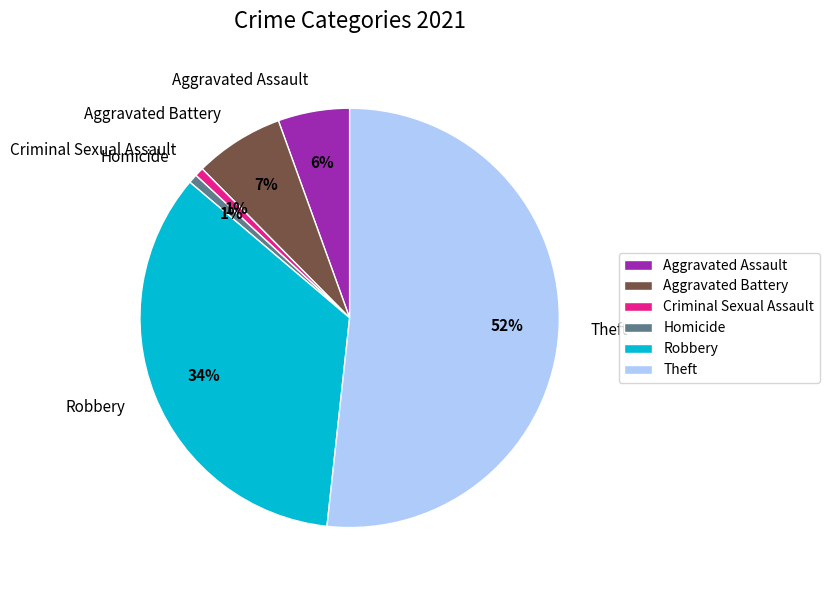

Combined, do Criminal Sexual Assault and Robbery account for over 50%?

No